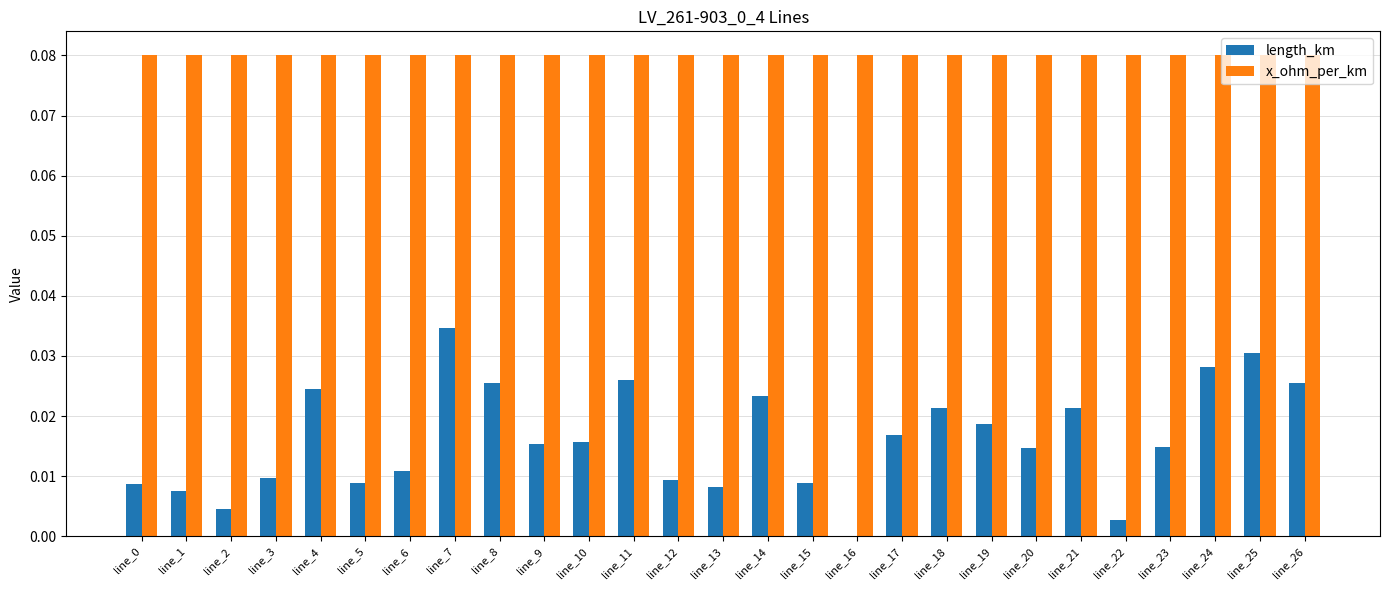

At which label is length_km closest to 0?

line_16